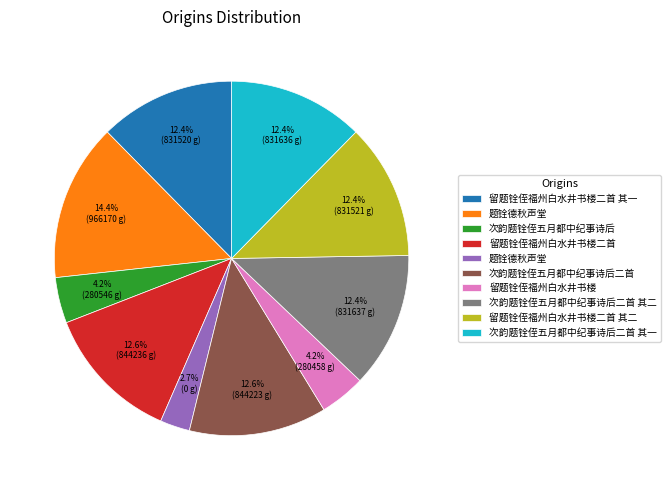

Does any single category account for the majority?

No